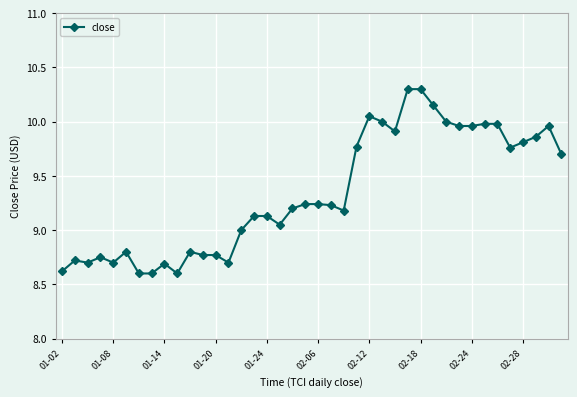

What is the sum of all values?

373.7